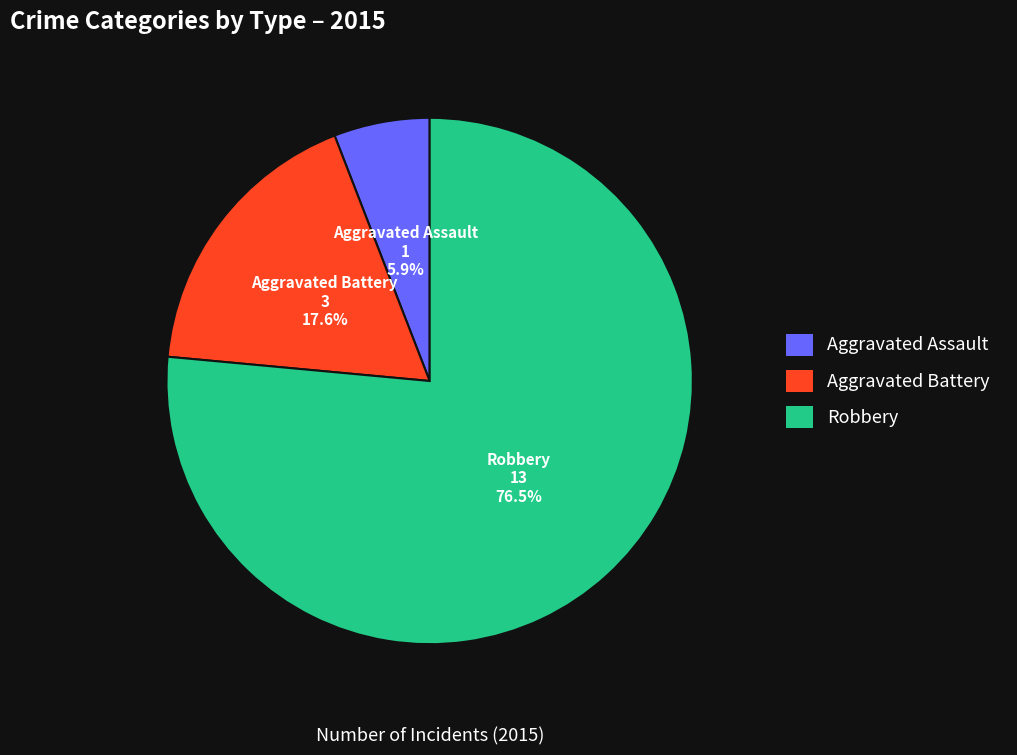

What is the total percentage of Robbery and Aggravated Assault?

82.4%